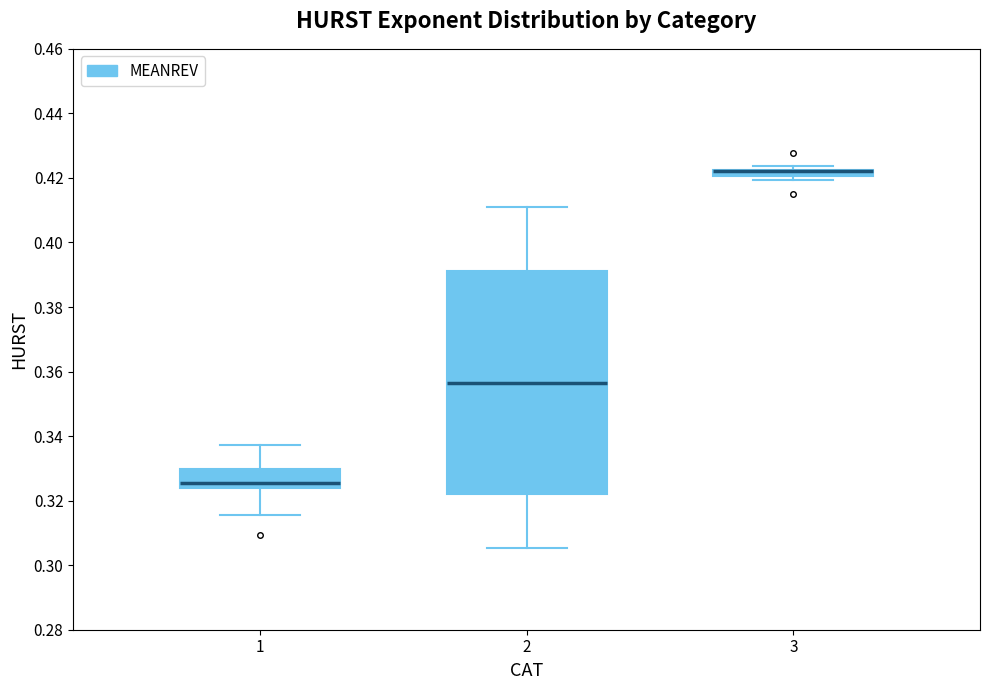

Where does the upper whisker of the box at x = 1 end on the y-axis? The values are not printed on the chart, so give them approximately, as read against the axis.

0.338